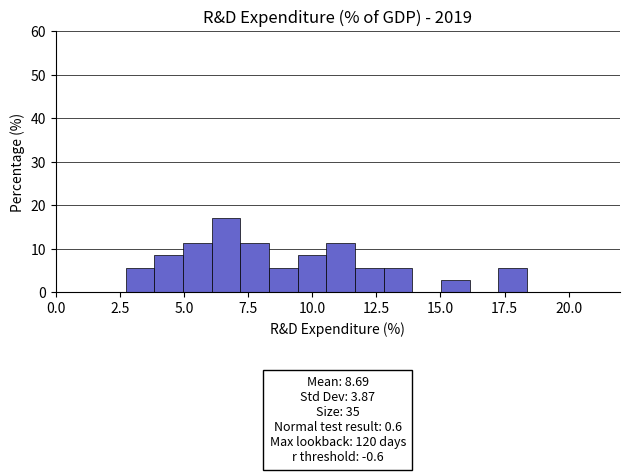

Around what value on the x-axis is the tallest bar? Give the approximate position of its centre, as read against the axis.

6.5